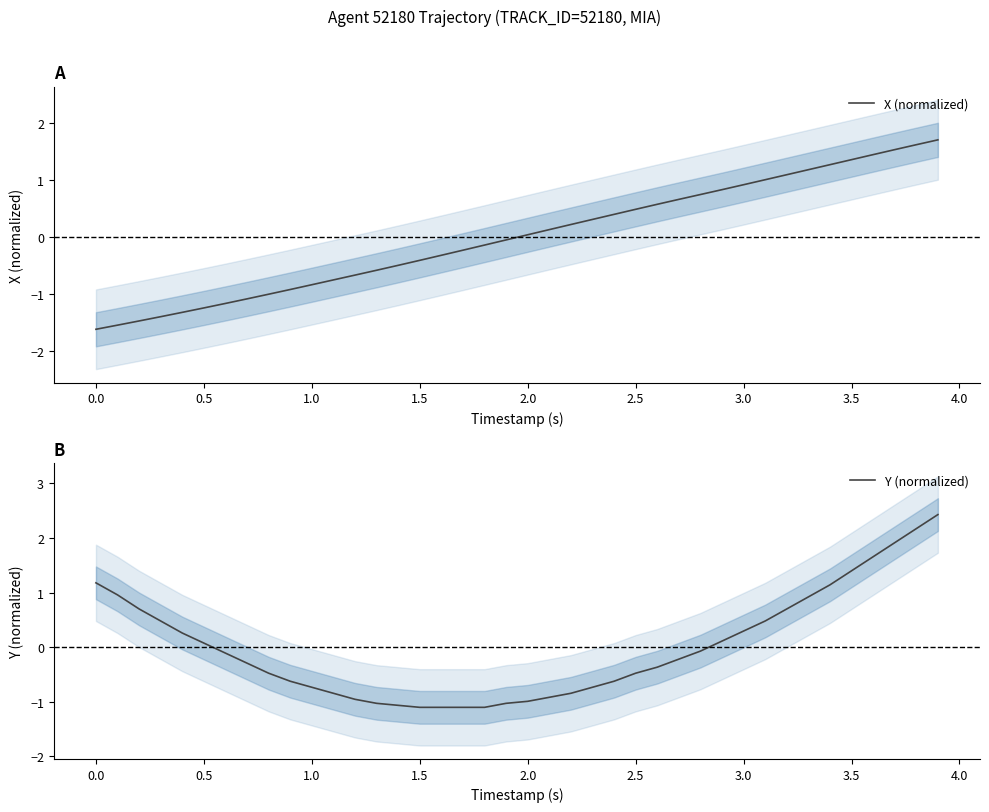

How many data points does each series have?

40